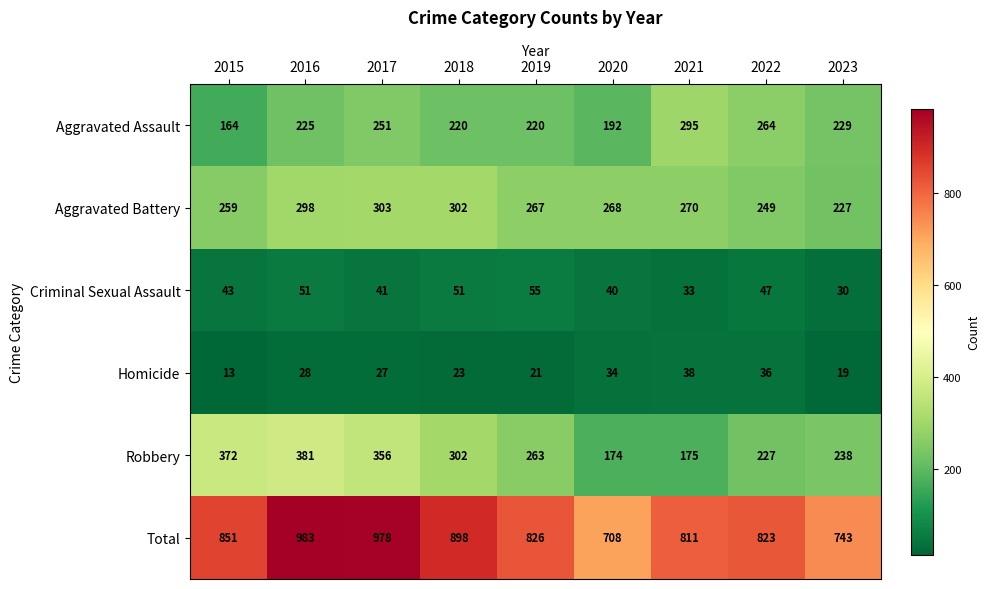

Which label corresponds to the largest value in the chart?

2016